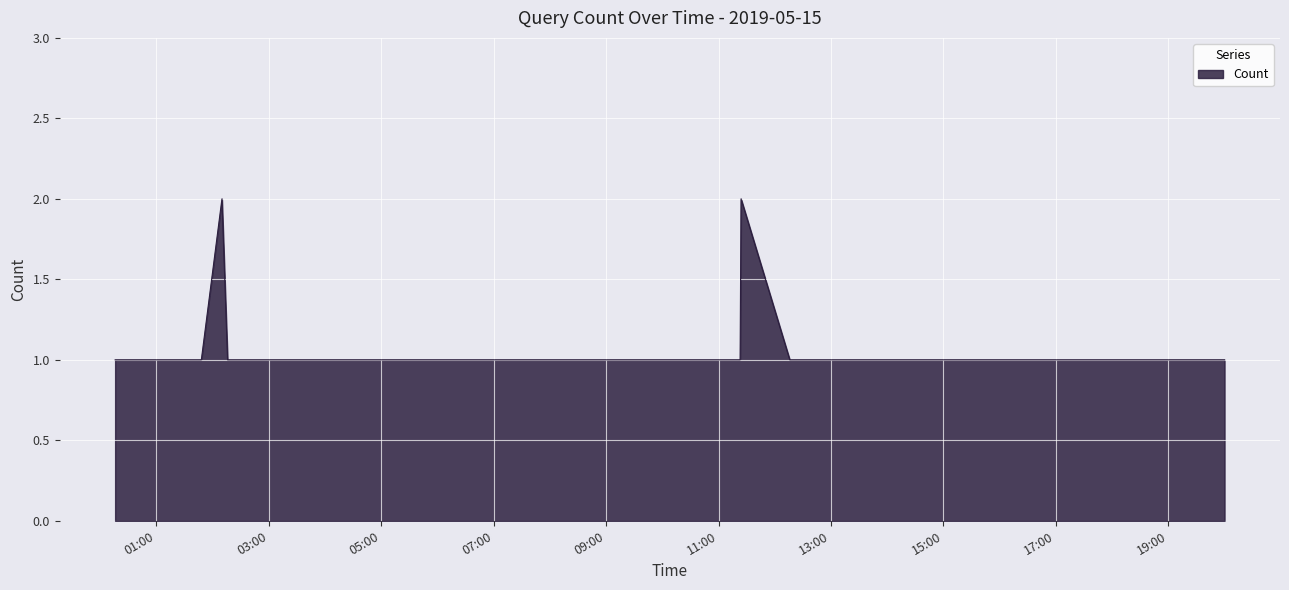

Does the chart display data point markers on the line(s)?

No